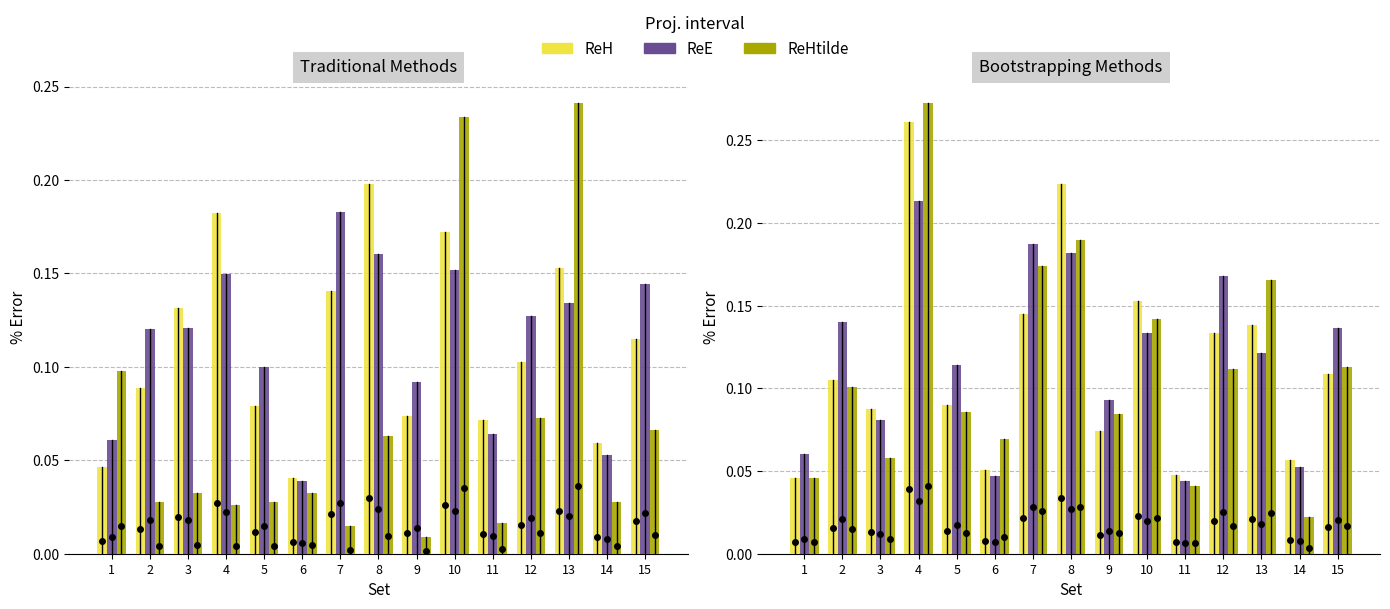

Reading left to right, transcribe all the data shown in this chart.

Traditional ReH: 1=0.0	2=0.1	3=0.1	4=0.2	5=0.1	6=0.0	7=0.1	8=0.2	9=0.1	10=0.2	11=0.1	12=0.1	13=0.2	14=0.1	15=0.1
Traditional ReE: 1=0.1	2=0.1	3=0.1	4=0.1	5=0.1	6=0.0	7=0.2	8=0.2	9=0.1	10=0.2	11=0.1	12=0.1	13=0.1	14=0.1	15=0.1
Traditional ReHtilde: 1=0.1	2=0.0	3=0.0	4=0.0	5=0.0	6=0.0	7=0.0	8=0.1	9=0.0	10=0.2	11=0.0	12=0.1	13=0.2	14=0.0	15=0.1
Bootstrap200 ReH: 1=0.0	2=0.1	3=0.1	4=0.3	5=0.1	6=0.1	7=0.1	8=0.2	9=0.1	10=0.2	11=0.0	12=0.1	13=0.1	14=0.1	15=0.1
Bootstrap200 ReE: 1=0.1	2=0.1	3=0.1	4=0.2	5=0.1	6=0.0	7=0.2	8=0.2	9=0.1	10=0.1	11=0.0	12=0.2	13=0.1	14=0.1	15=0.1
Bootstrap100 ReH: 1=0.0	2=0.1	3=0.1	4=0.3	5=0.1	6=0.1	7=0.2	8=0.2	9=0.1	10=0.1	11=0.0	12=0.1	13=0.2	14=0.0	15=0.1